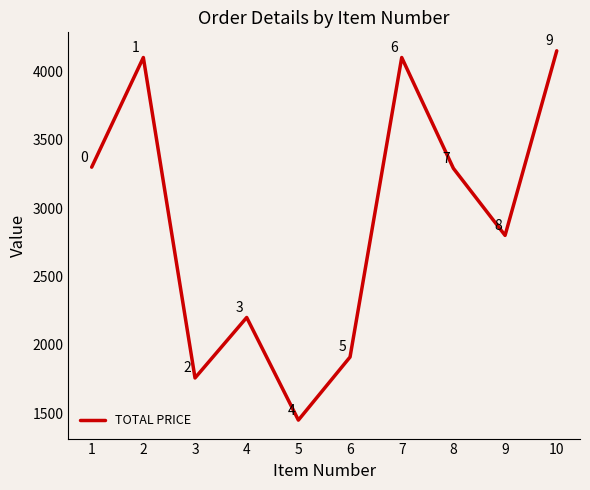

Approximately how many times larger is the value at 8 compared to 5?

2.3